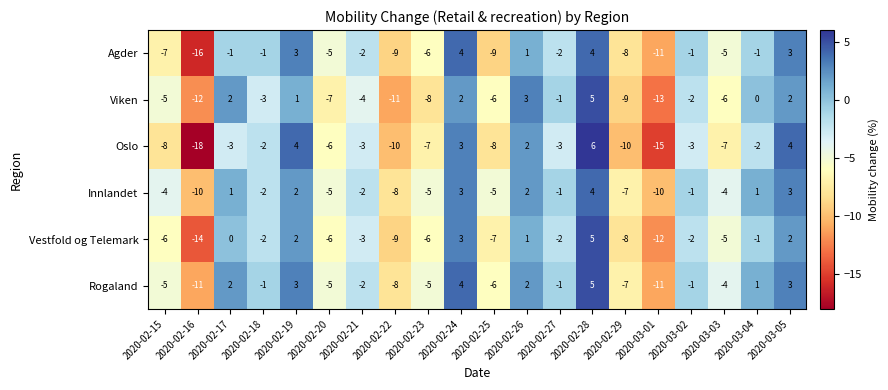

Count the number of data series in this chart.

6